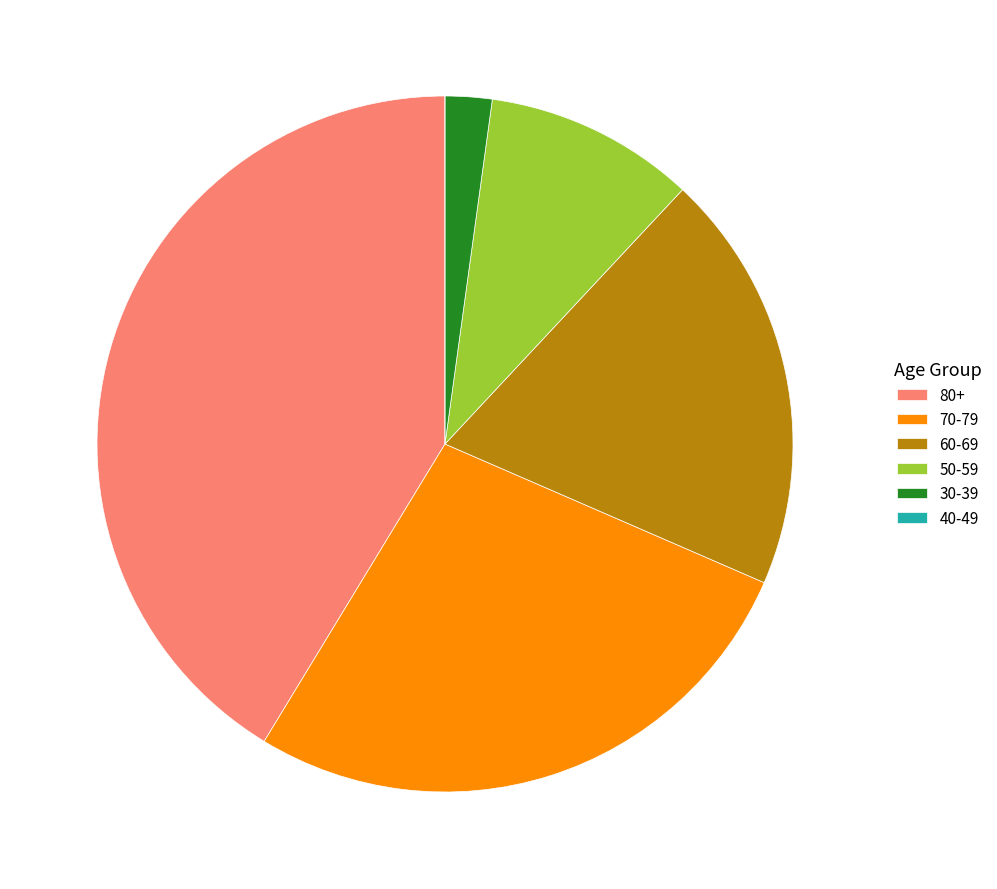

Which category has the biggest portion of the pie?

80+